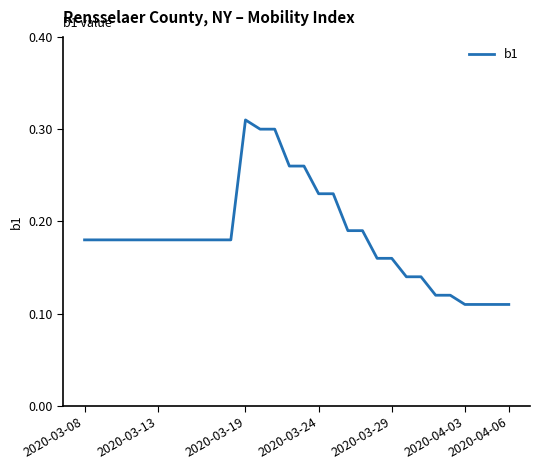

True or false: the data shows 0.4 at 2020-03-19.

False